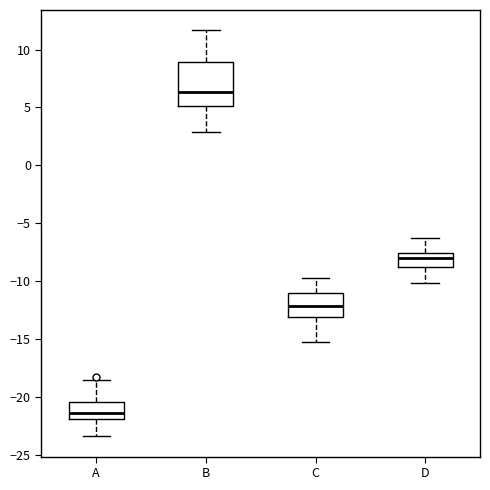

Where is the upper edge of the box for C on the y-axis? The values are not printed on the chart, so give them approximately, as read against the axis.

-11.0